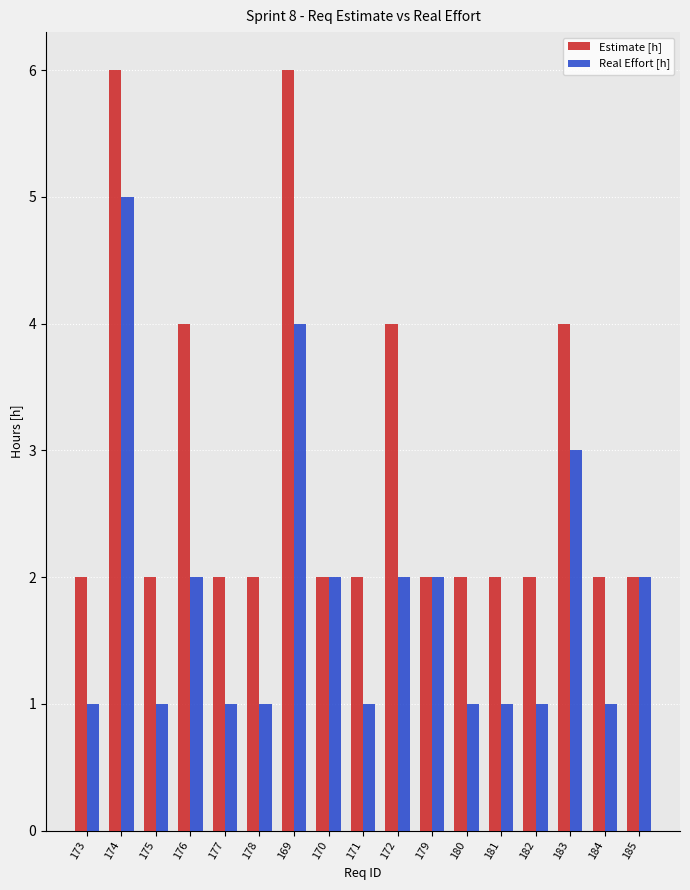

Reading left to right, extract all data points from this chart.

Estimate [h]: 2	6	2	4	2	2	6	2	2	4	2	2	2	2	4	2	2
Real Effort [h]: 1	5	1	2	1	1	4	2	1	2	2	1	1	1	3	1	2